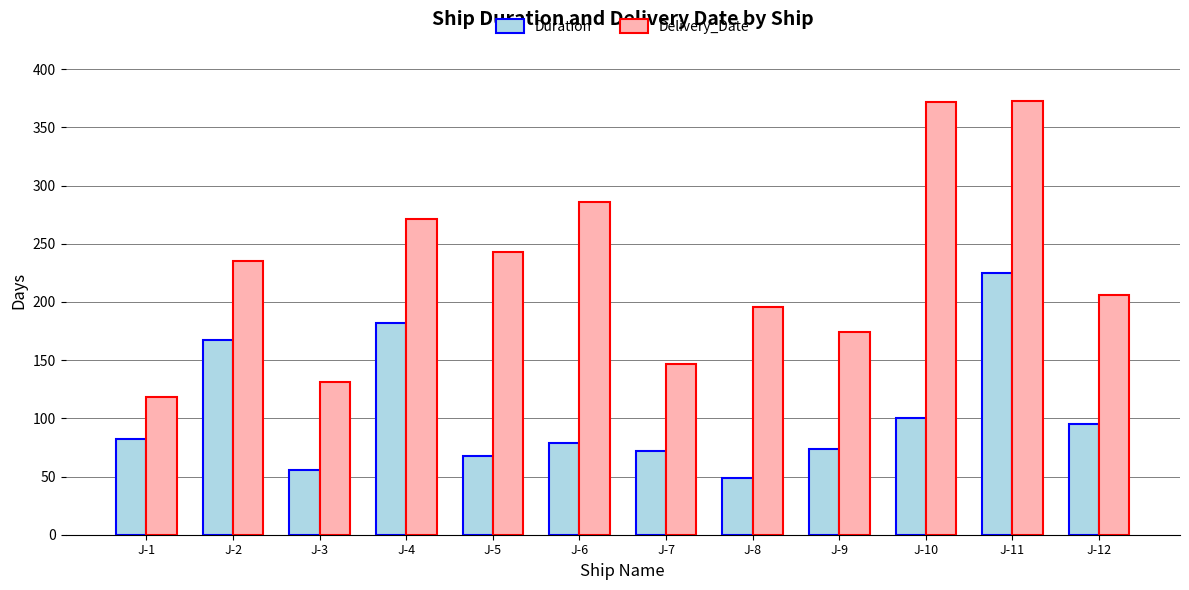

How many distinct data groups are displayed?

2